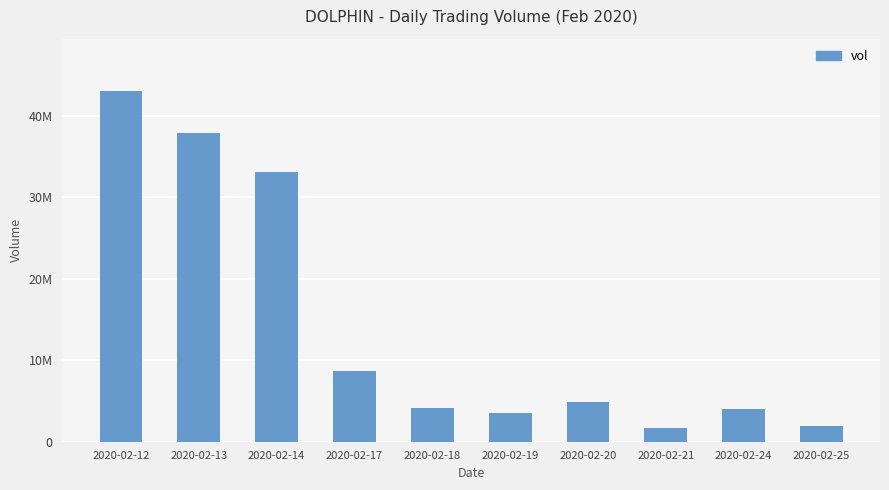

Rank the categories by value from lowest to highest.

2020-02-21, 2020-02-25, 2020-02-19, 2020-02-24, 2020-02-18, 2020-02-20, 2020-02-17, 2020-02-14, 2020-02-13, 2020-02-12